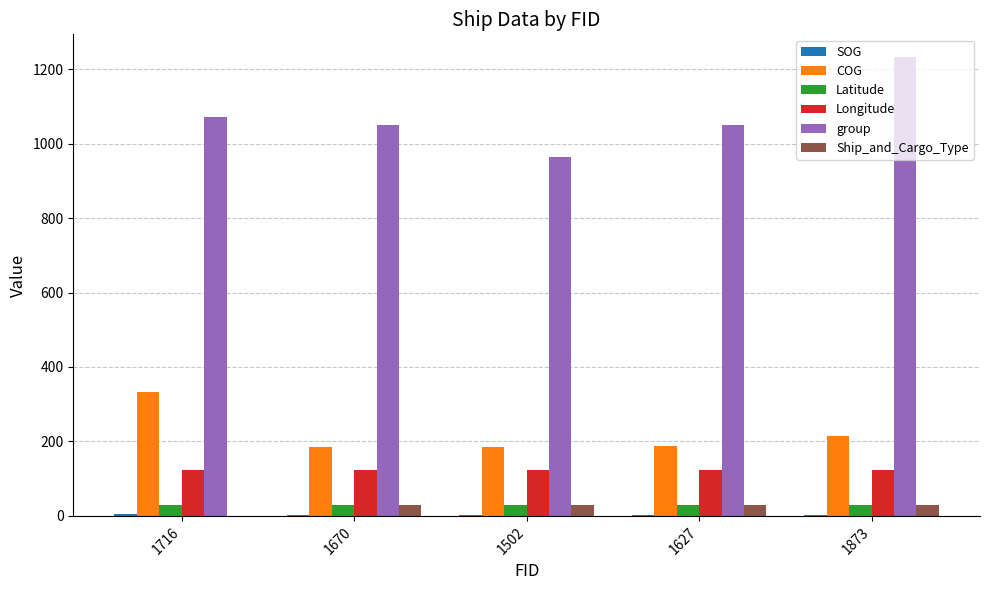

Which series has the widest spread of values?

group